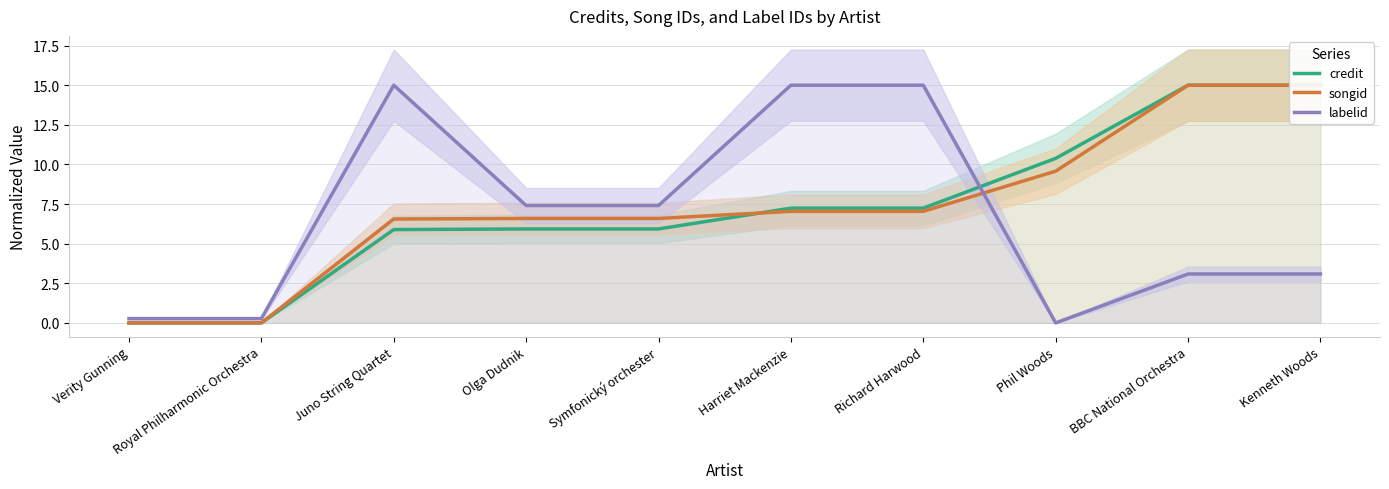

Where is the first local minimum for labelid?

Phil Woods